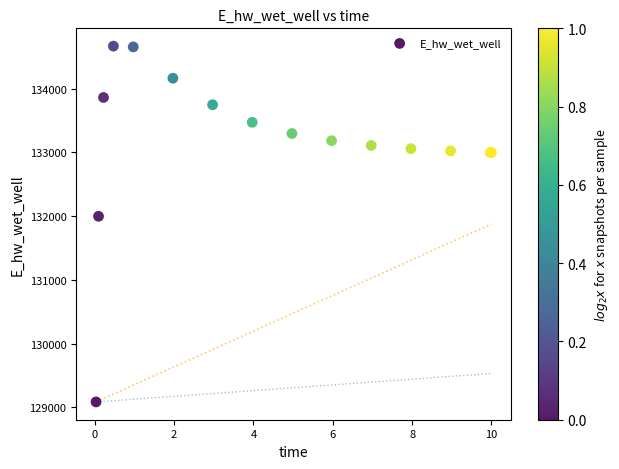

What Y value in the scatter plot is closest to 131875?

131996.7